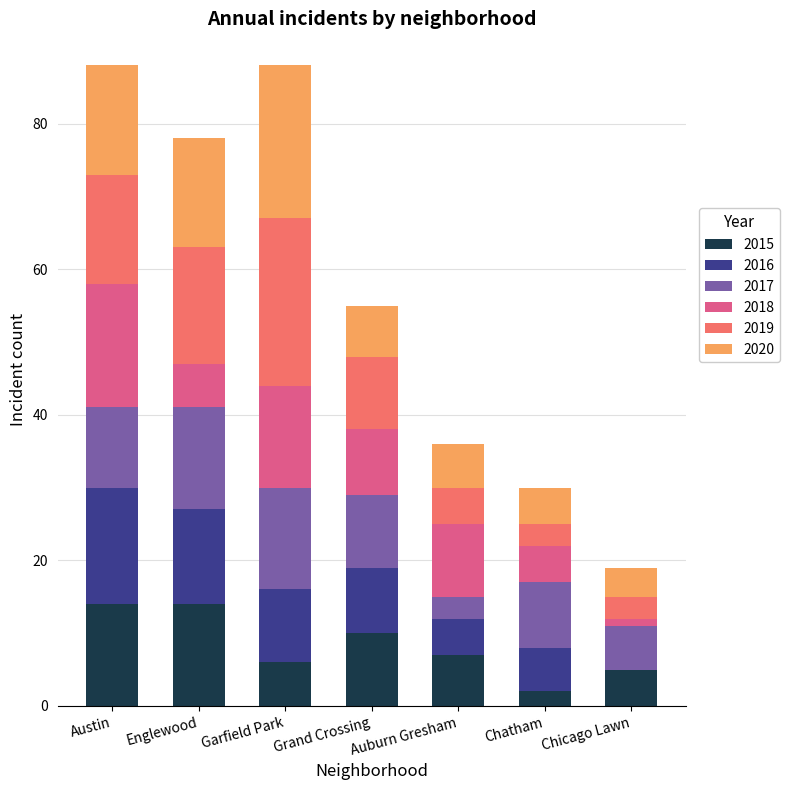

Count the number of data series in this chart.

6